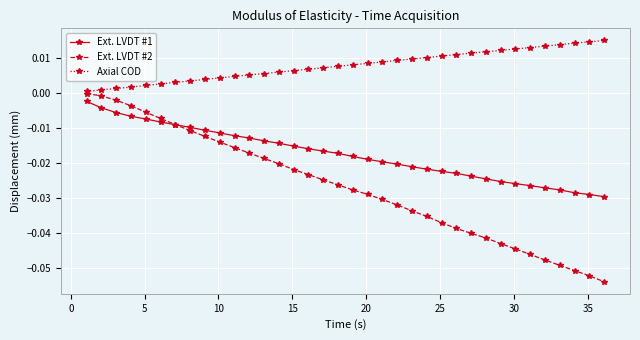

Which series ends up on top after the final intersection of Ext. LVDT #1 and Ext. LVDT #2?

Ext. LVDT #1